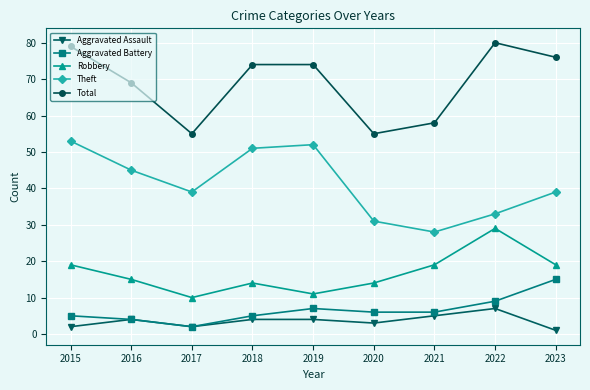

Is the value of Total at 2015 greater than the value of Aggravated Assault at 2017?

Yes